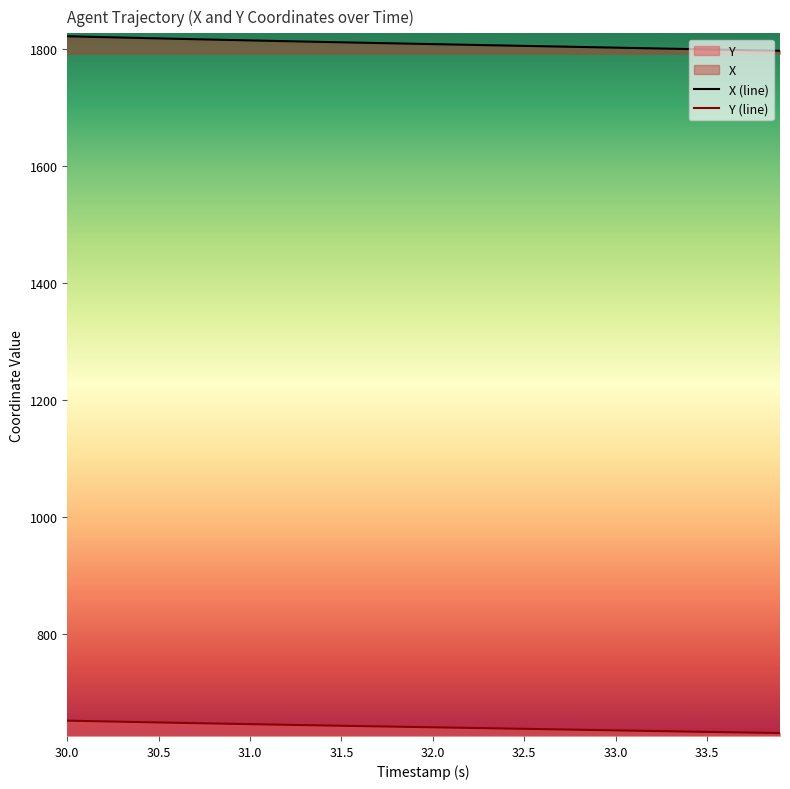

At which category is the sum across all series the highest?

30.0